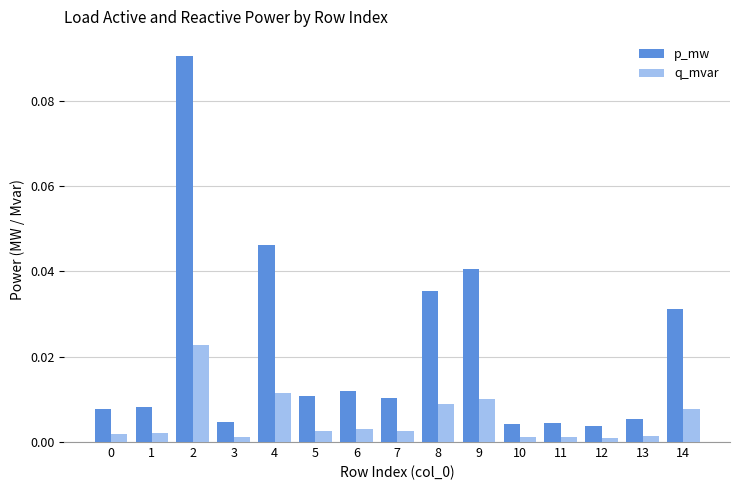

Is the value of p_mw at 14 greater than the value of q_mvar at 6?

Yes